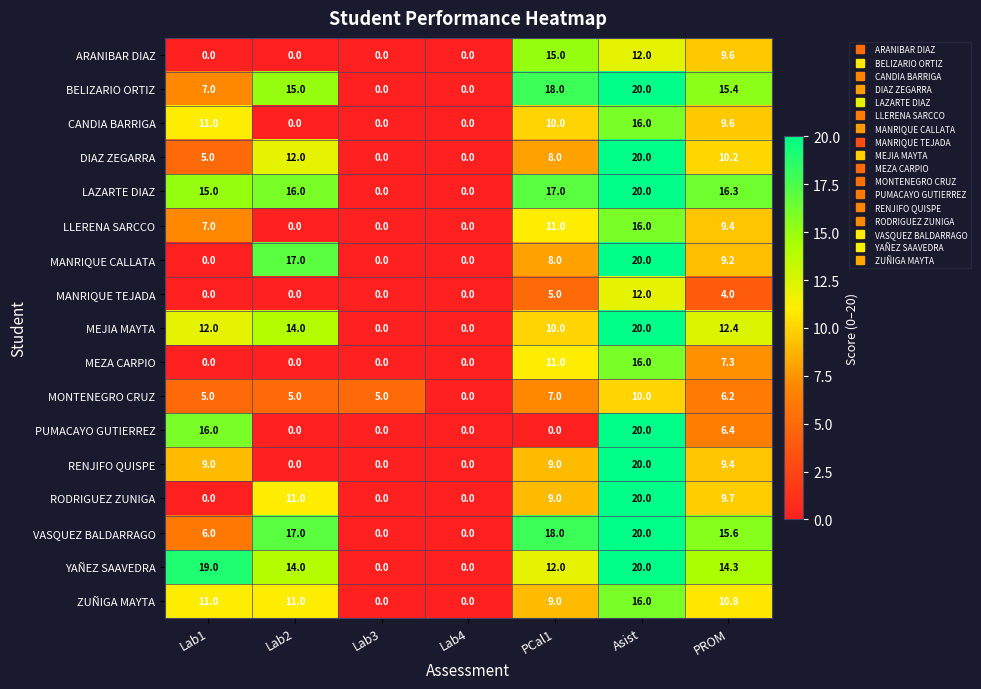

At which category is the sum across all series the highest?

Asist